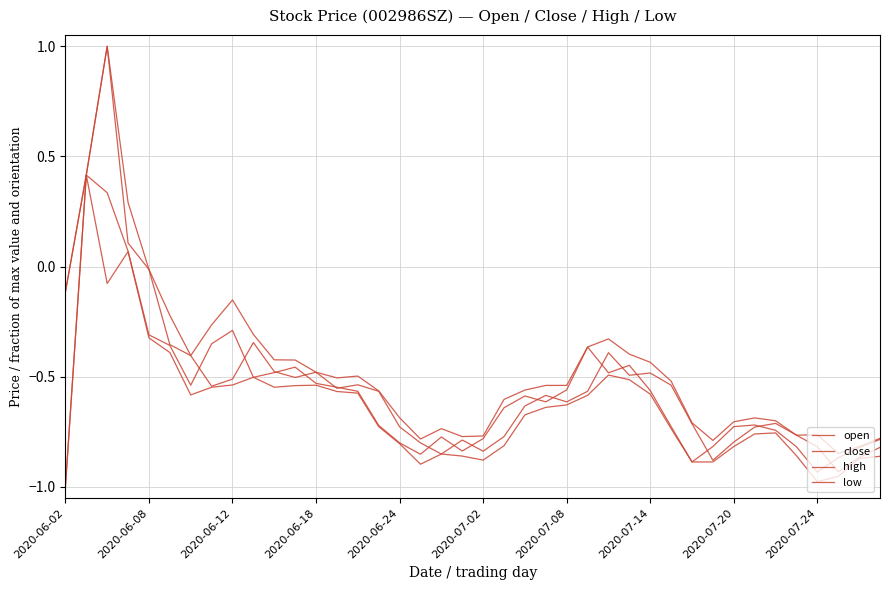

How many values in the low series exceed 0?

2